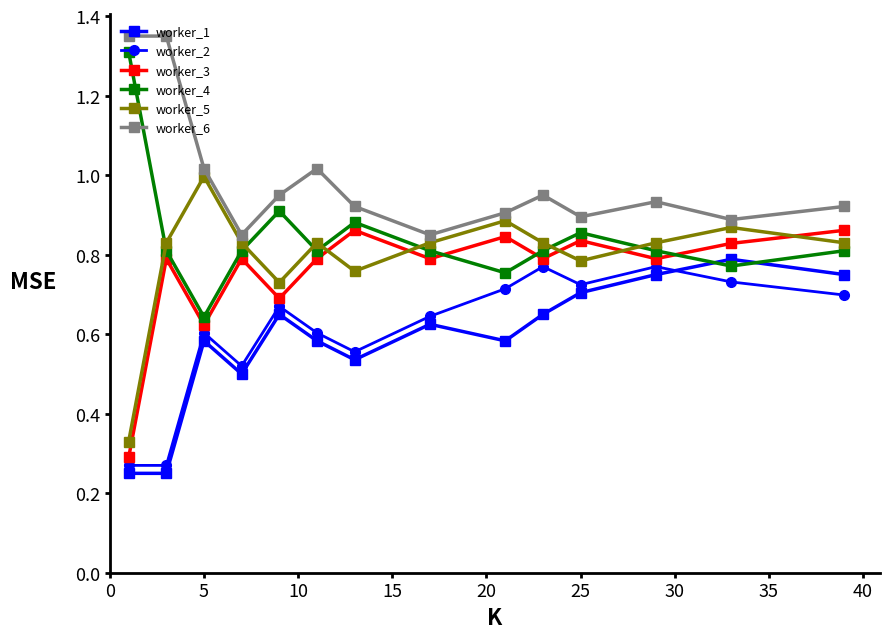

True or false: worker_5 has more than 1 interior local peaks.

True